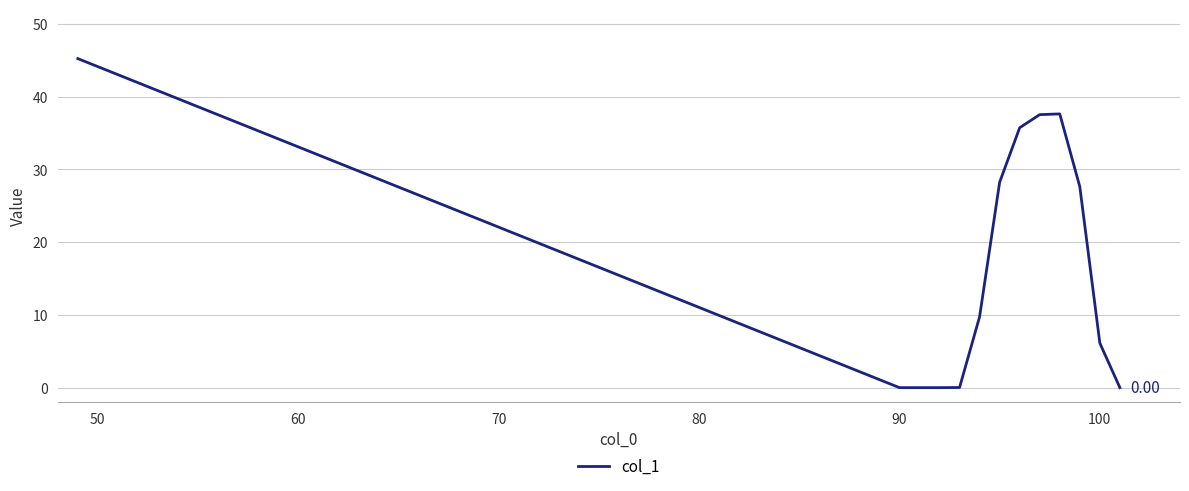

Does the chart display data point markers on the line(s)?

No